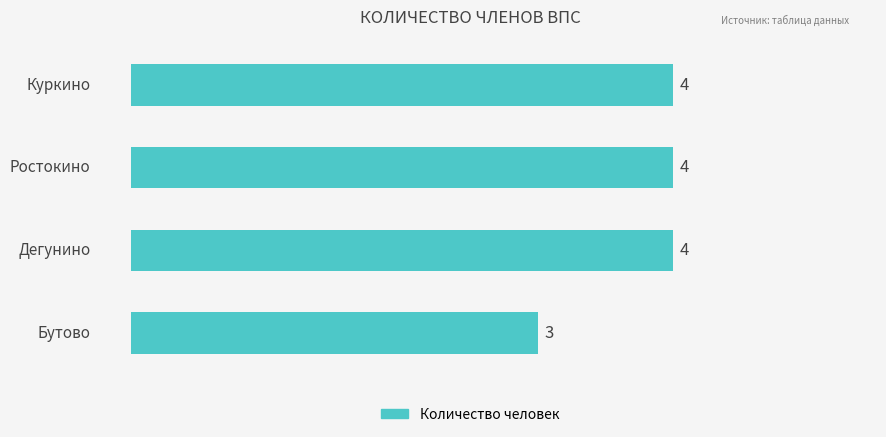

What is the maximum value shown in the chart?

4